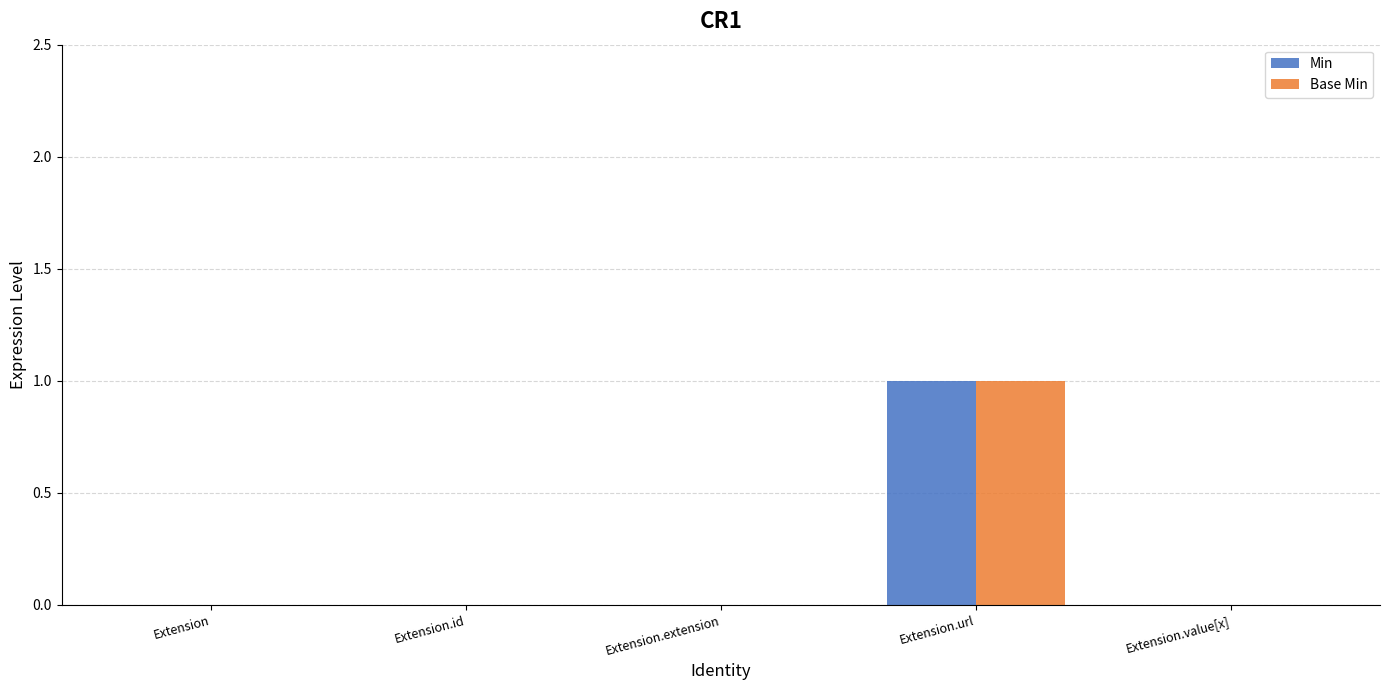

True or false: Min has a value of 0 at Extension.

True